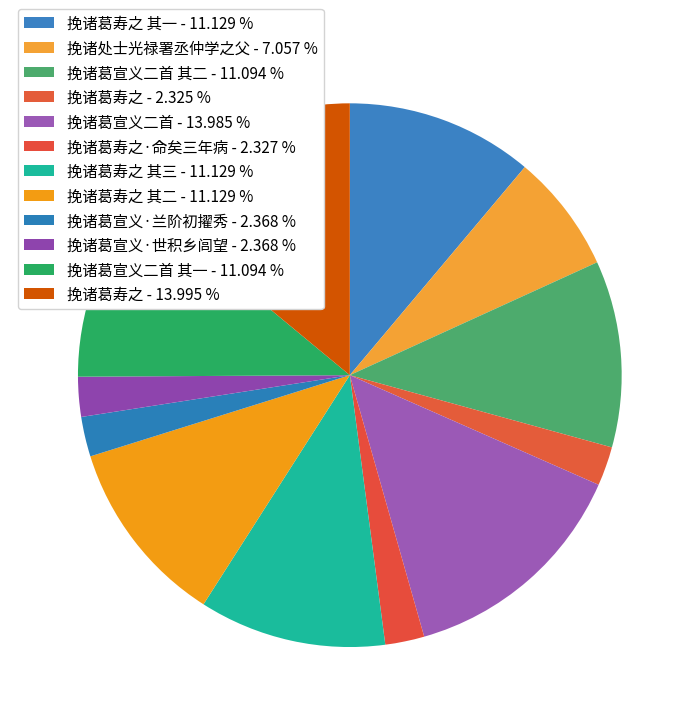

How many slices are in this pie chart?

12